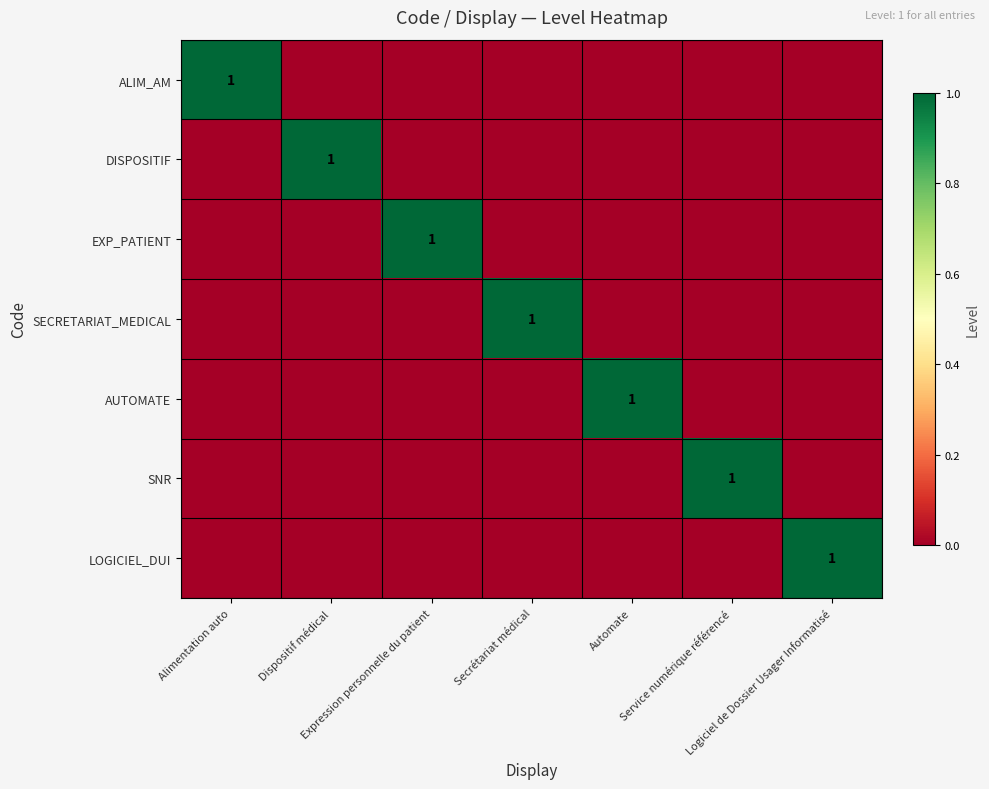

How many distinct data groups are displayed?

7